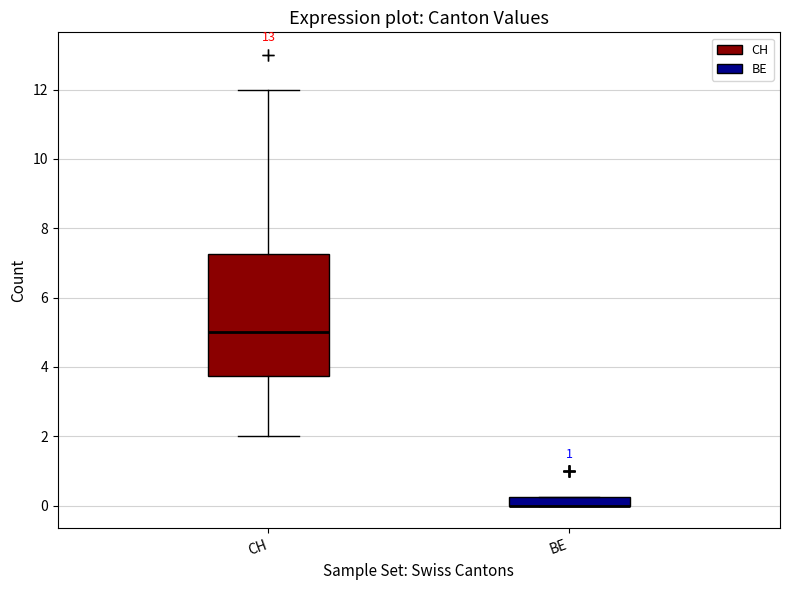

Where is the lower edge of the box for BE on the y-axis? The values are not printed on the chart, so give them approximately, as read against the axis.

0.0